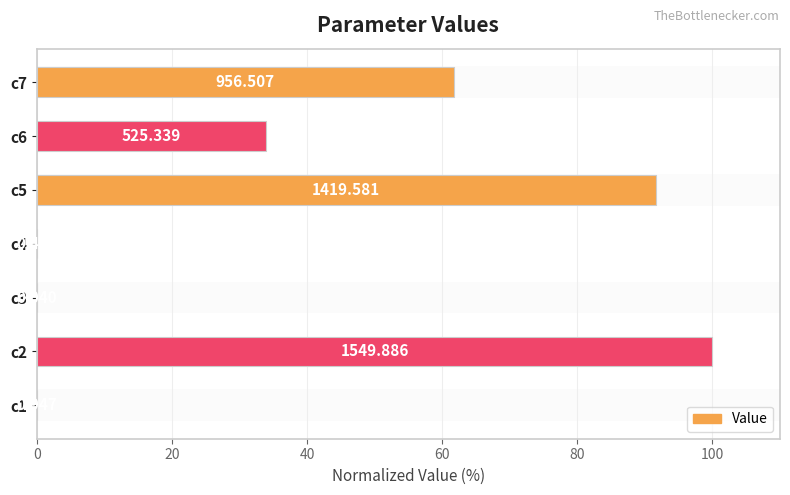

Are the bars horizontal?

Yes